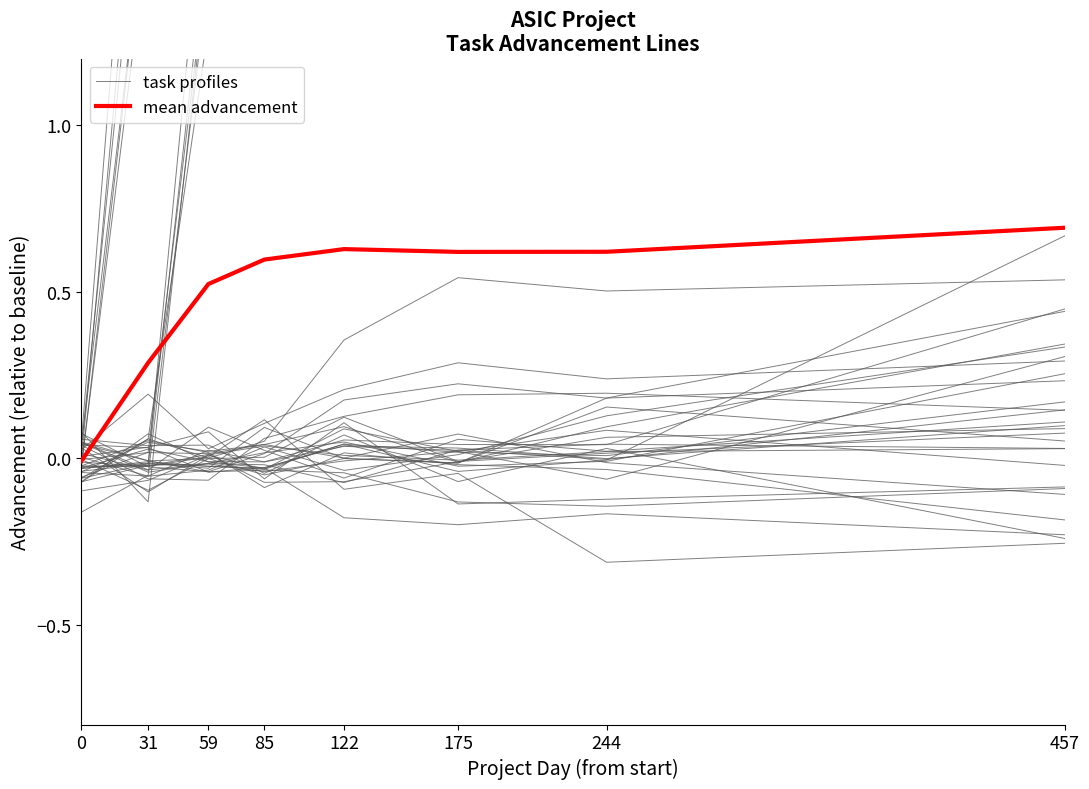

What is the difference between the maximum and second lowest values in the task profiles series?

0.1